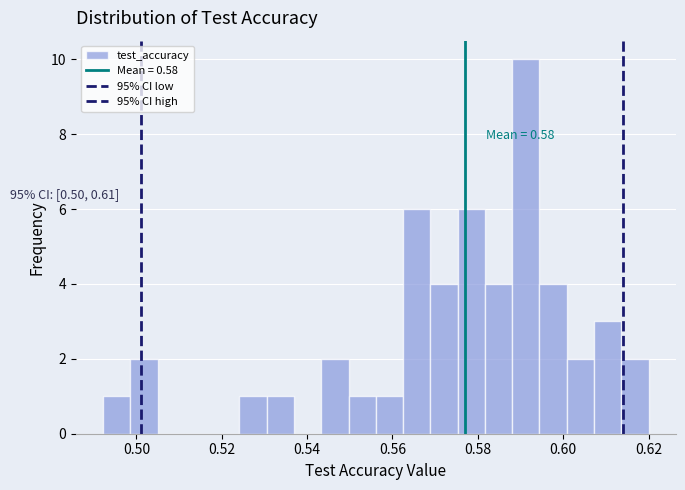

Around what value on the x-axis is the tallest bar? Give the approximate position of its centre, as read against the axis.

0.592